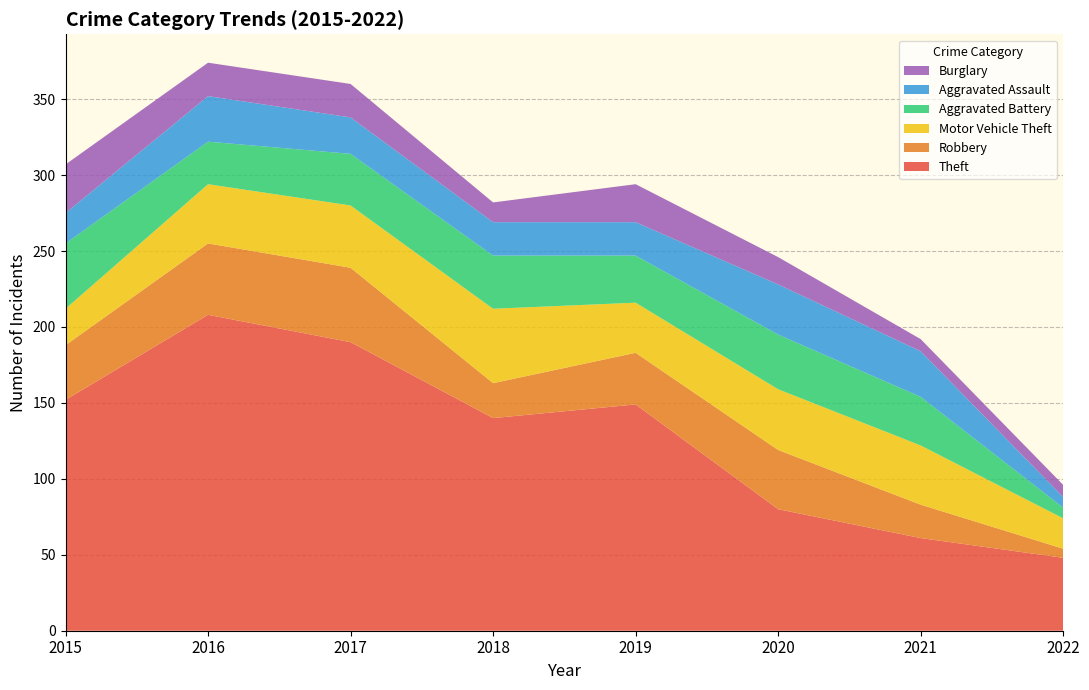

Reading right to left, extract all data points from this chart.

Theft: 48	61	80	149	140	190	208	152
Robbery: 6	22	39	34	23	49	47	36
Motor Vehicle Theft: 20	39	40	33	49	41	39	24
Aggravated Battery: 7	32	36	31	35	34	28	43
Aggravated Assault: 7	30	33	22	22	24	30	20
Burglary: 8	8	18	25	13	22	22	32